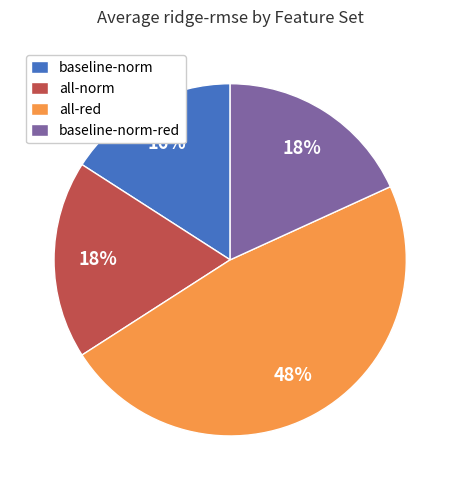

Count the number of slices in the pie.

4